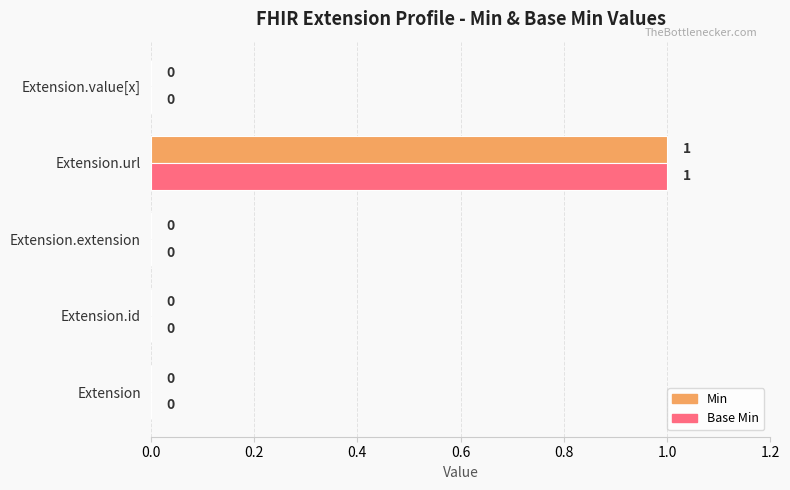

Which category has the highest value across all series?

Extension.url